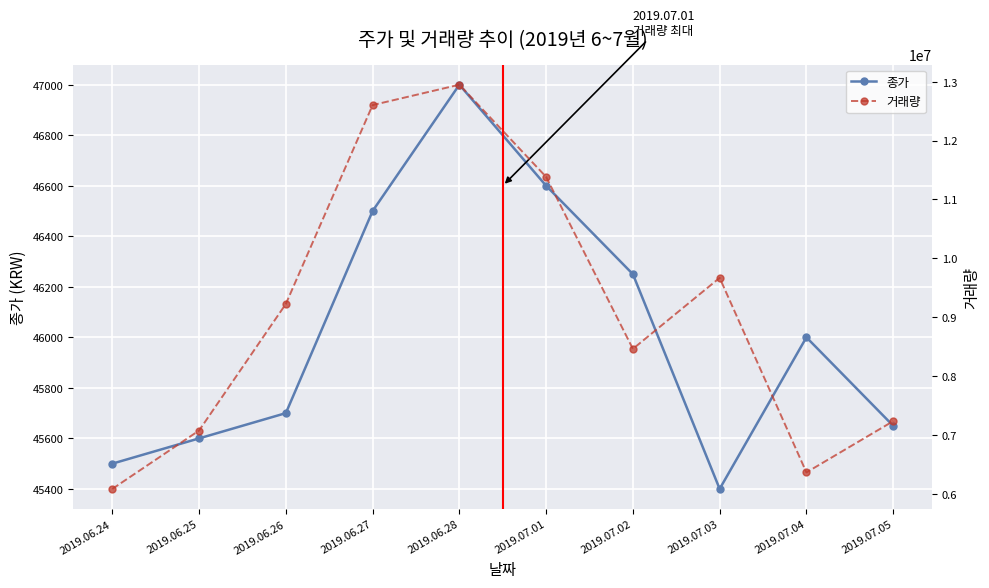

At which category is the sum across all series the highest?

2019.06.28